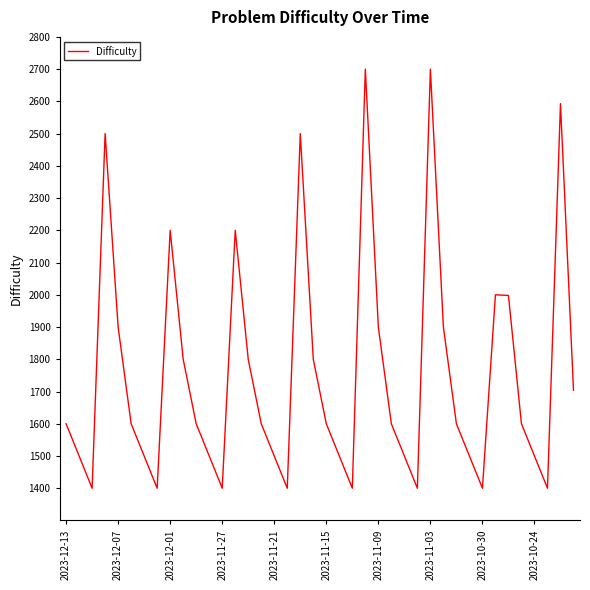

What is the smallest value displayed?

1400